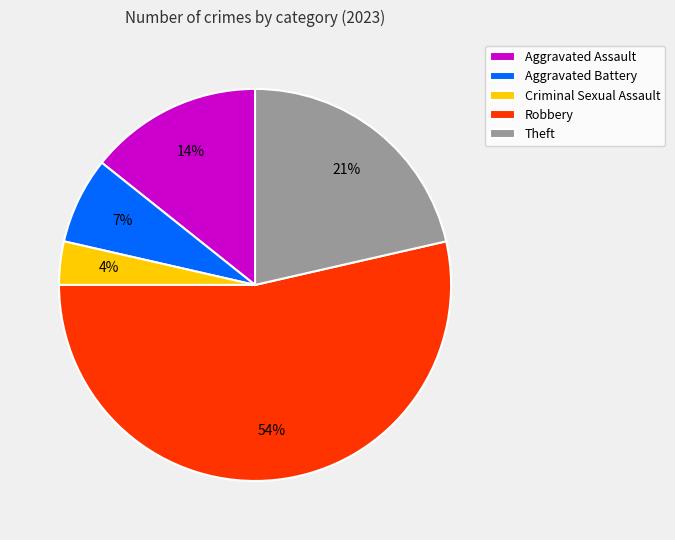

The Robbery slice represents 54% of the pie. True or false?

True